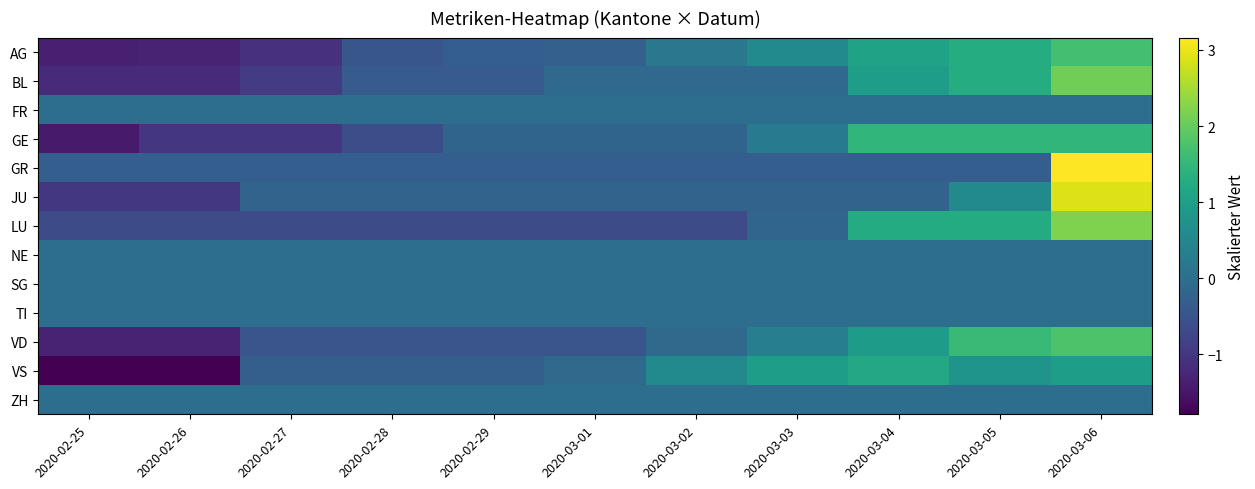

What is the total value across all series at 2020-03-03?

1.3